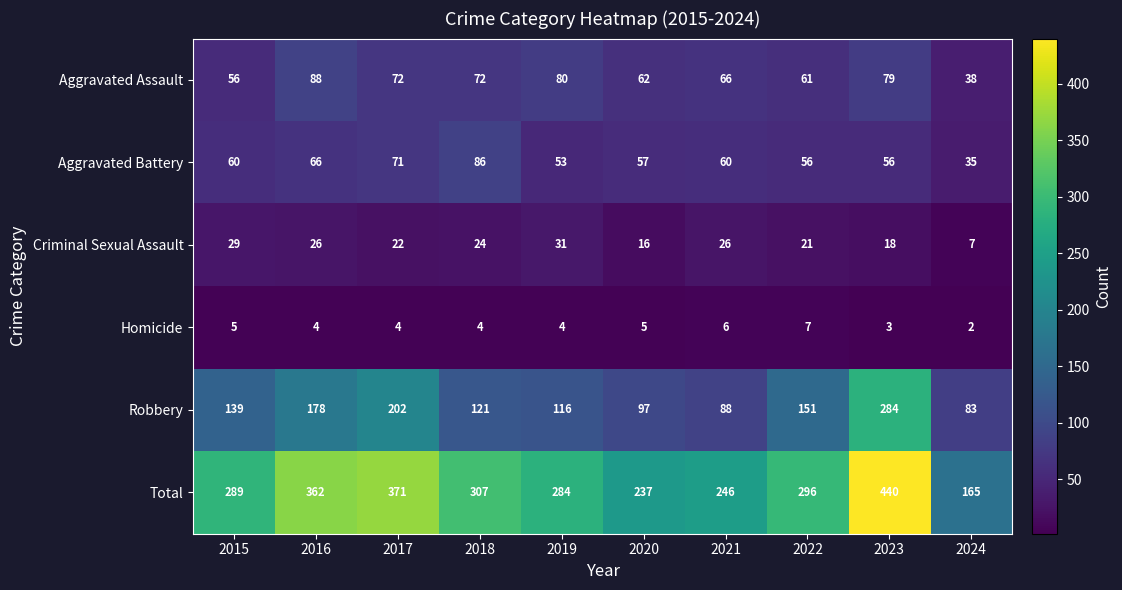

Is the value of Total at 2015 greater than the value of Homicide at 2020?

Yes